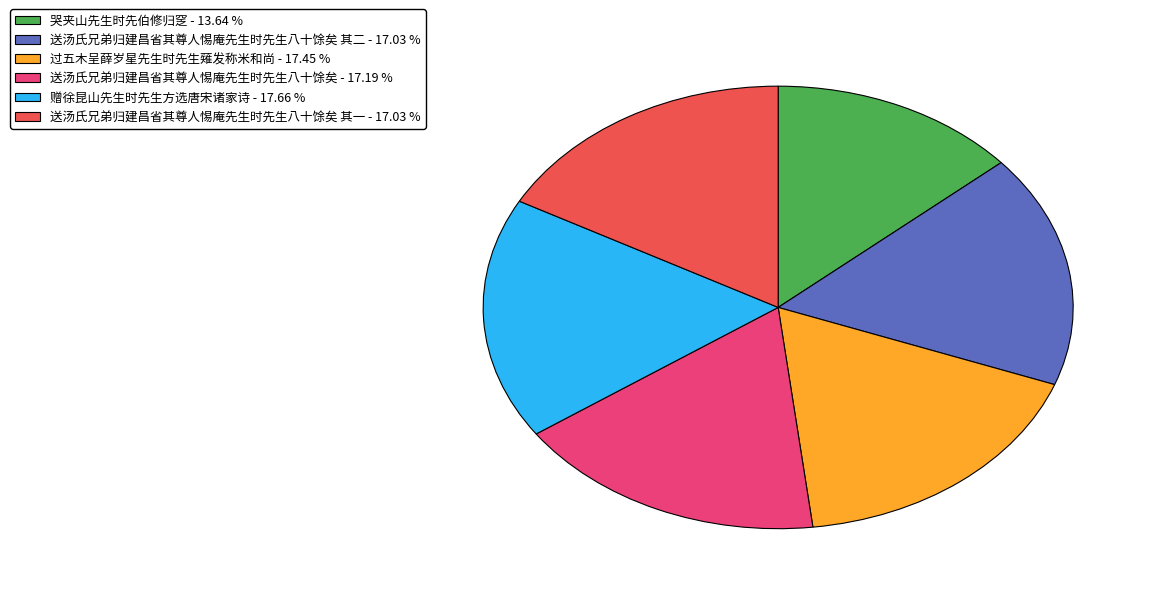

Is there a majority slice in this chart?

No